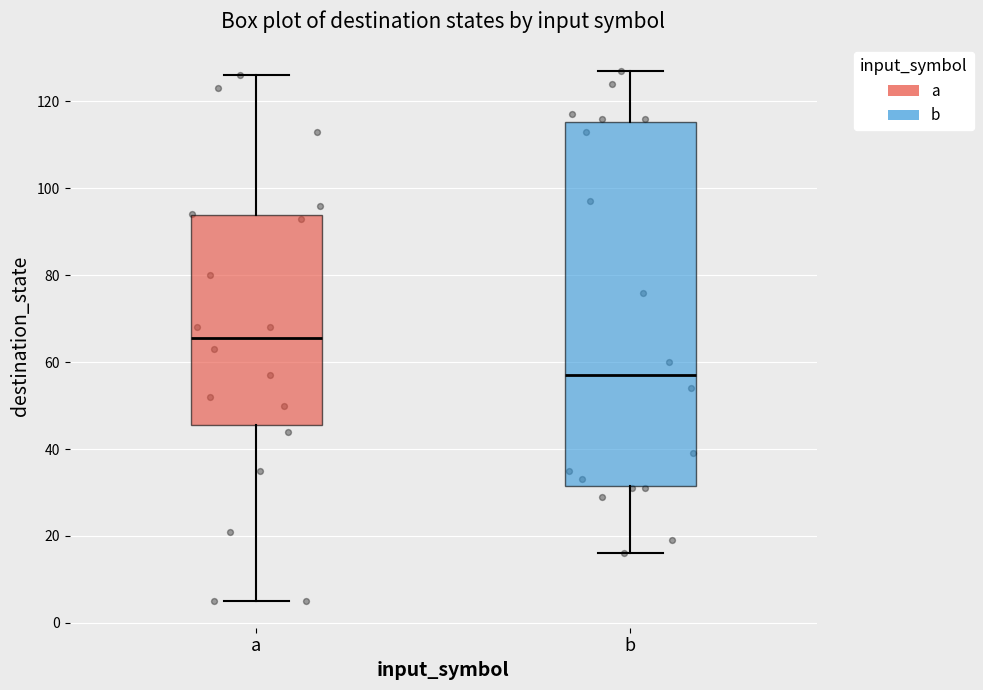

Where does the upper whisker of the box for b end on the y-axis? The values are not printed on the chart, so give them approximately, as read against the axis.

128